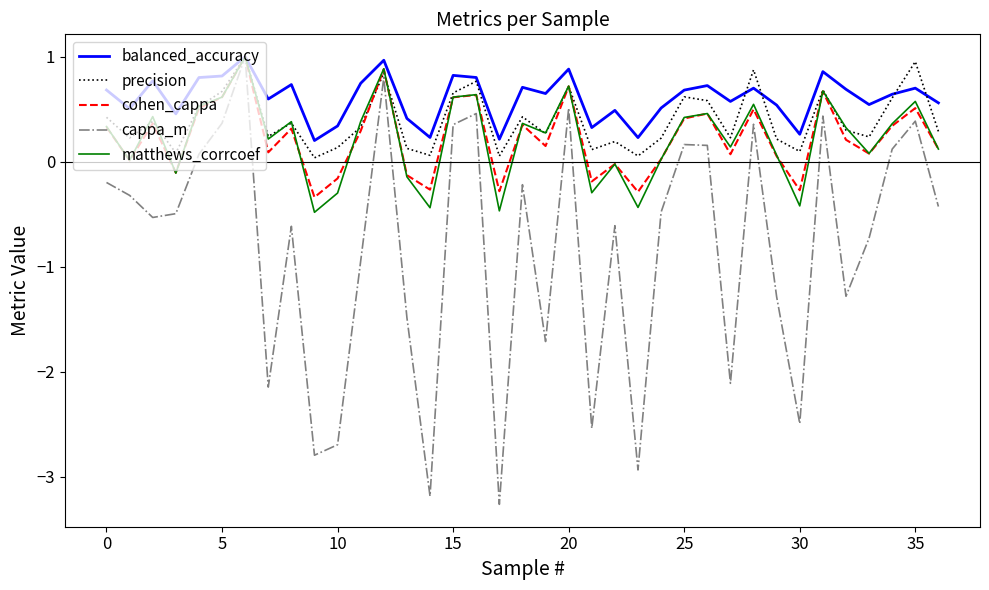

Which series has the largest total across all categories?

balanced_accuracy